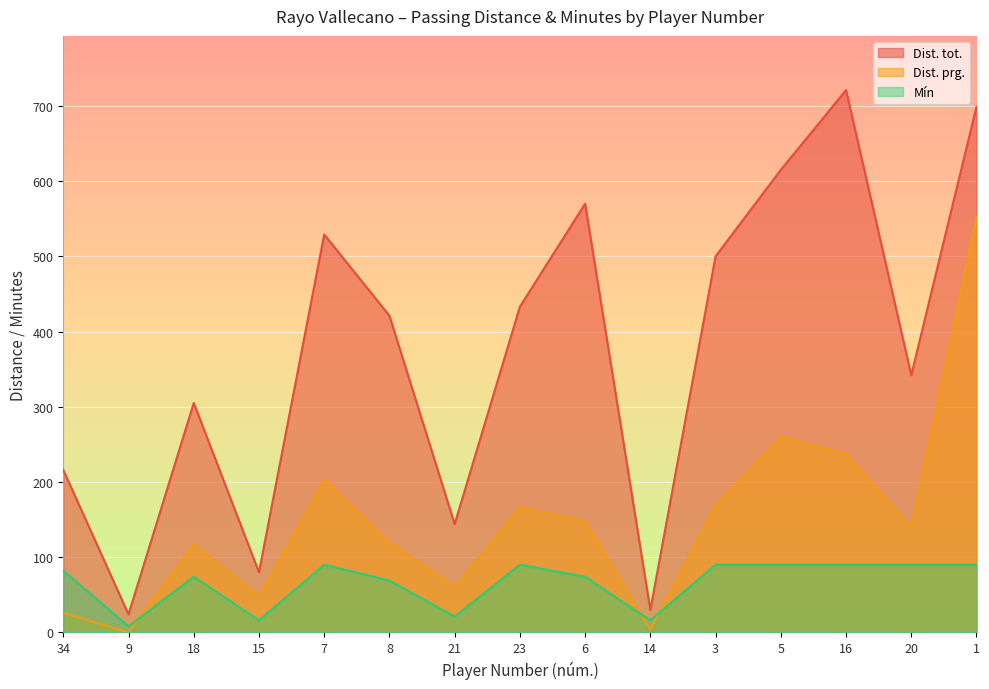

Between 6 and 7, which is larger?

6